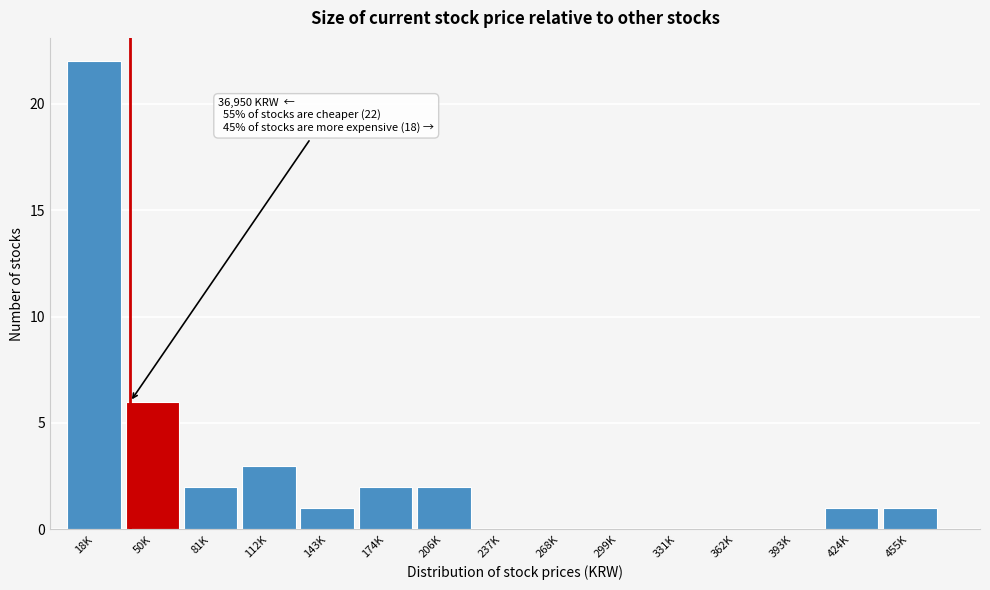

Reading left to right, list all the values displayed in this chart.

18K=22	50K=6	81K=2	112K=3	143K=1	174K=2	206K=2	237K=0	268K=0	299K=0	331K=0	362K=0	393K=0	424K=1	455K=1